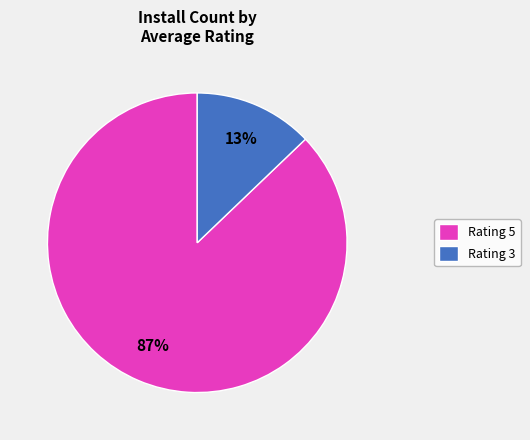

What is the smallest slice in the pie chart?

Rating 3